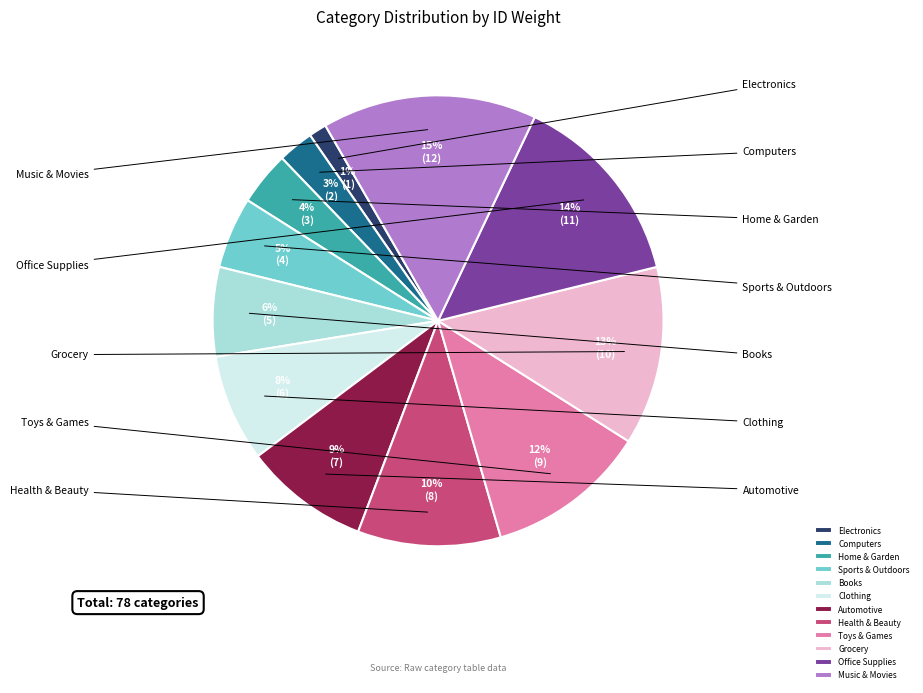

What is the smallest slice in the pie chart?

Electronics